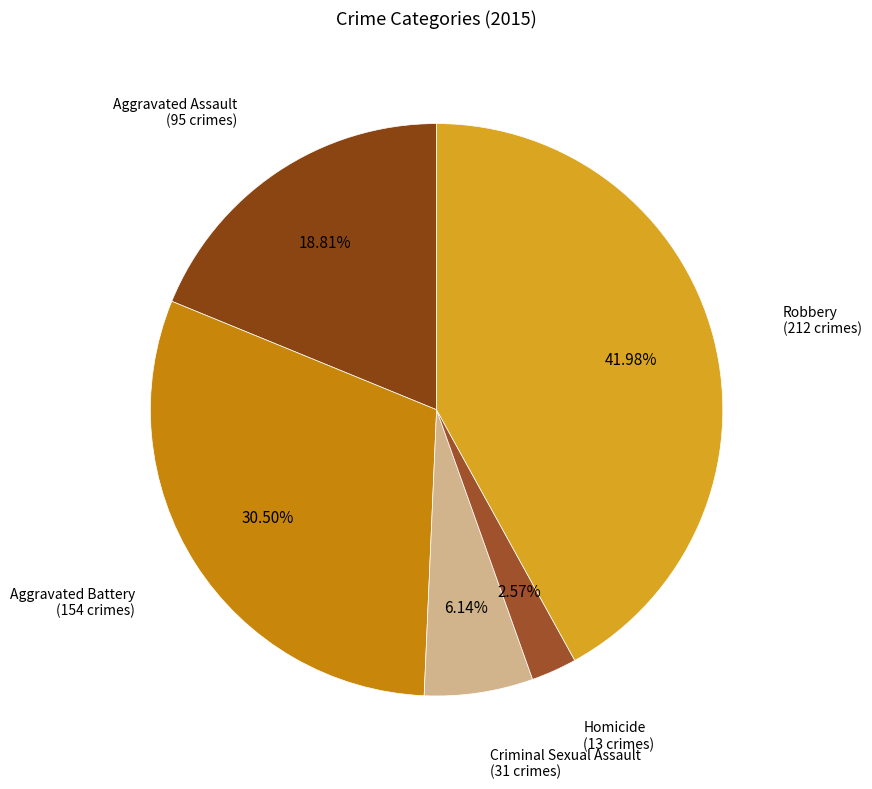

Rank the categories by value from highest to lowest.

Robbery, Aggravated Battery, Aggravated Assault, Criminal Sexual Assault, Homicide